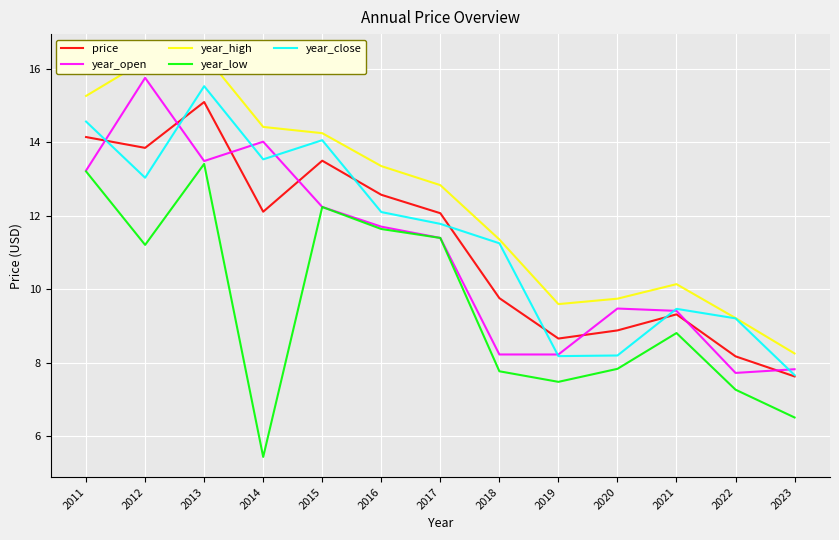

Which series has the largest total across all categories?

year_high